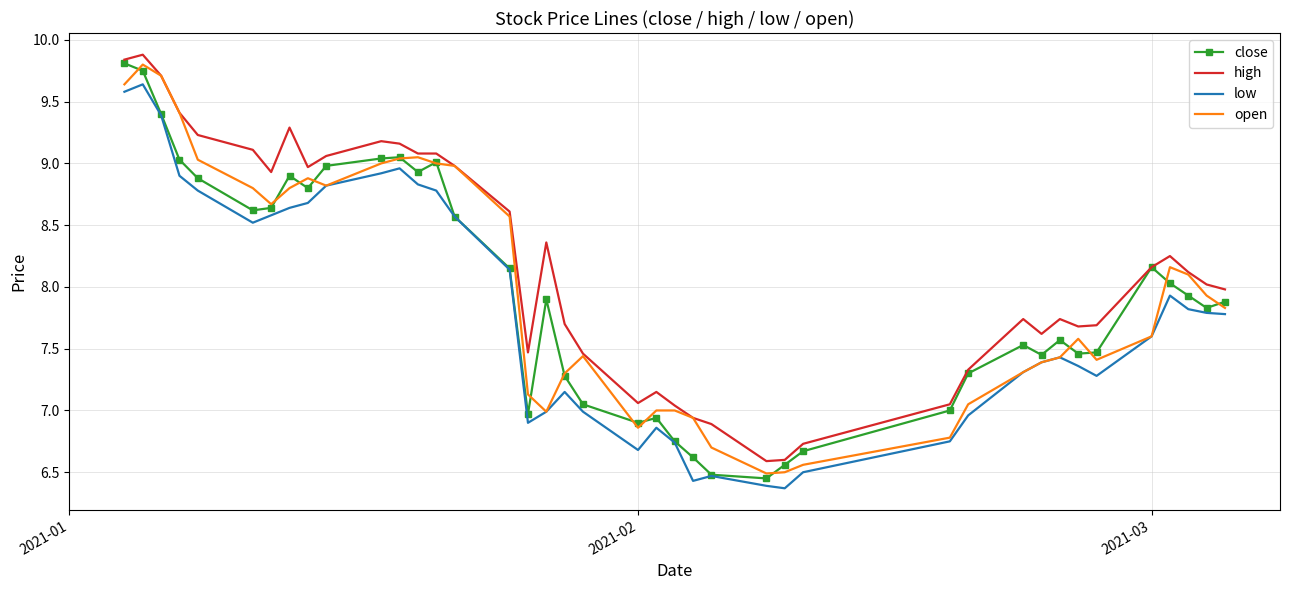

True or false: high and low cross at least once.

False